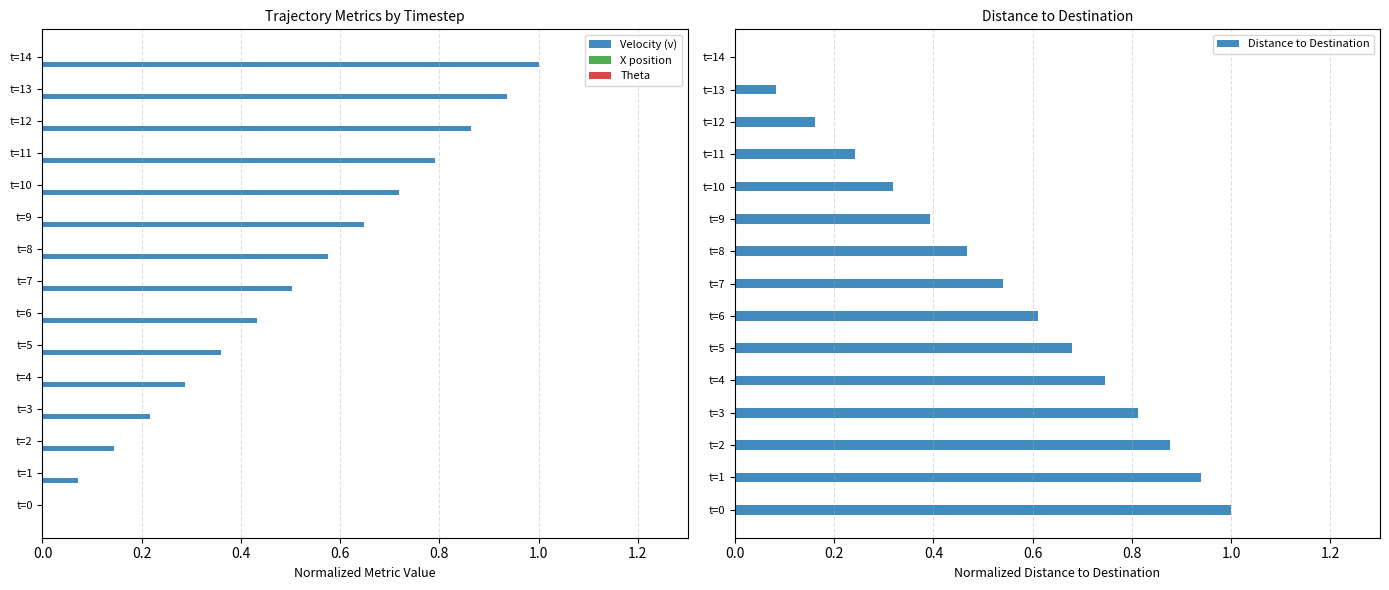

The Distance to Destination series shows 0.4 at t=6. True or false?

False